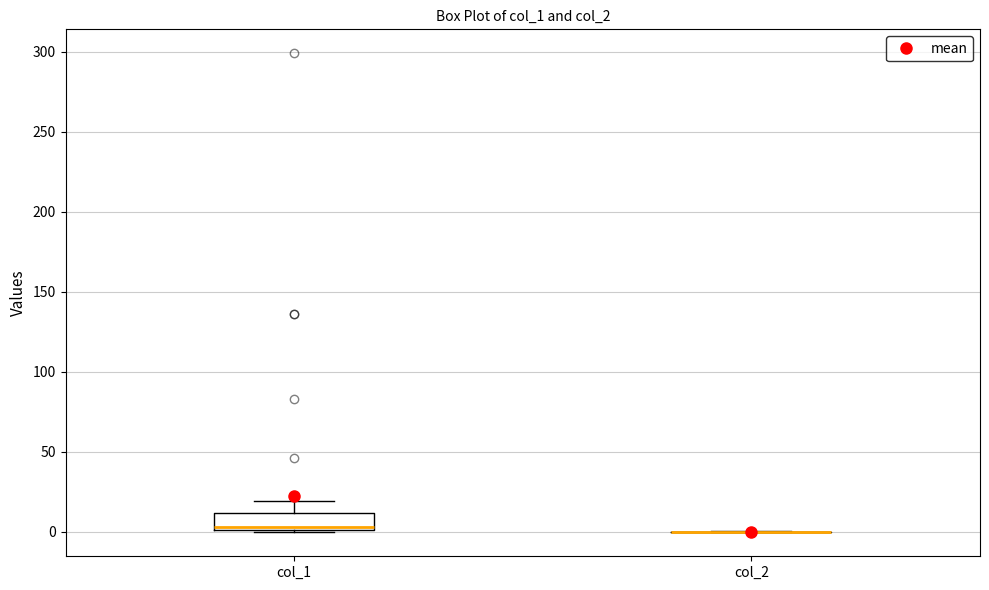

Reading left to right, transcribe this box plot: for each box, give where its median line is, the range the box spans, and where its two whiskers end, as read against the y-axis. The values are not printed on the chart, so give them approximately, as read against the axis.

col_1: median 5, box 0 to 10, whiskers 0 to 20
col_2: box collapsed to a line at 0, whiskers 0 to 0